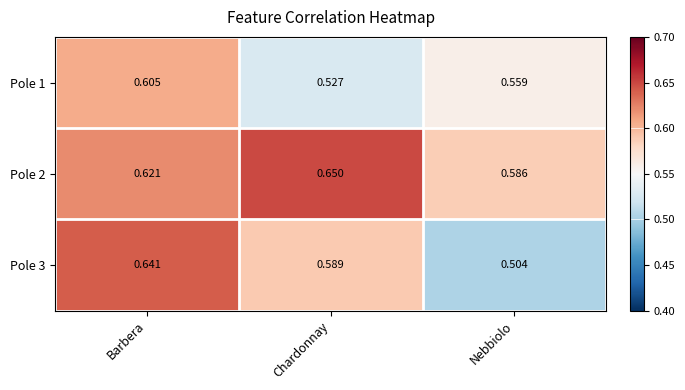

List the labels in order of Pole 2 value, largest first.

Chardonnay, Barbera, Nebbiolo